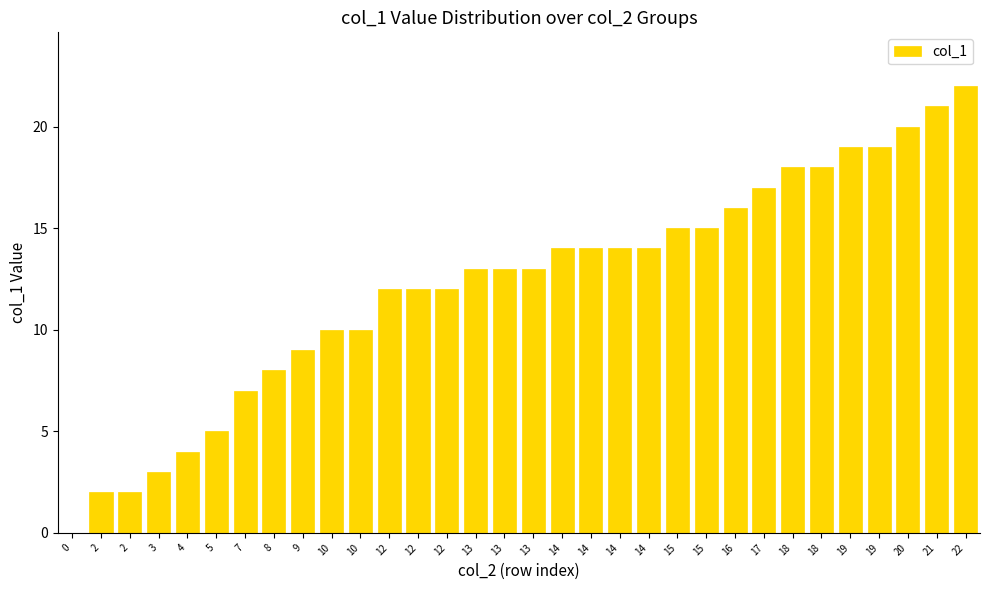

Is it true that the value at 14 is 14?

True